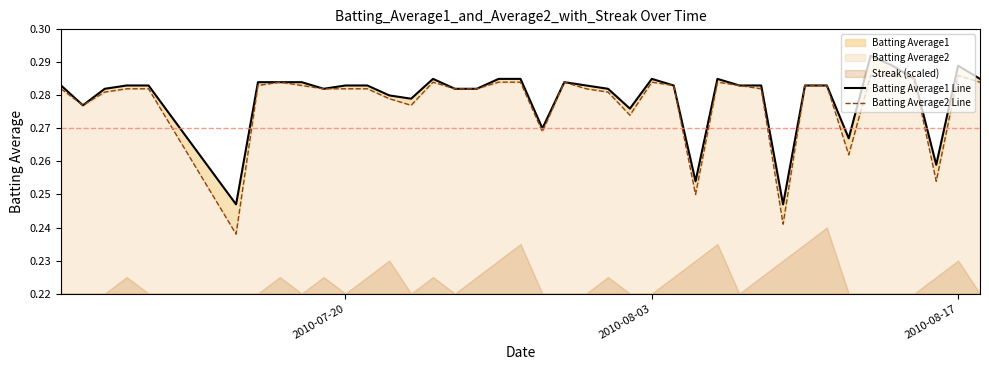

Rank the series by their average value, from lowest to highest.

Batting Average2 Line, Batting Average1 Line